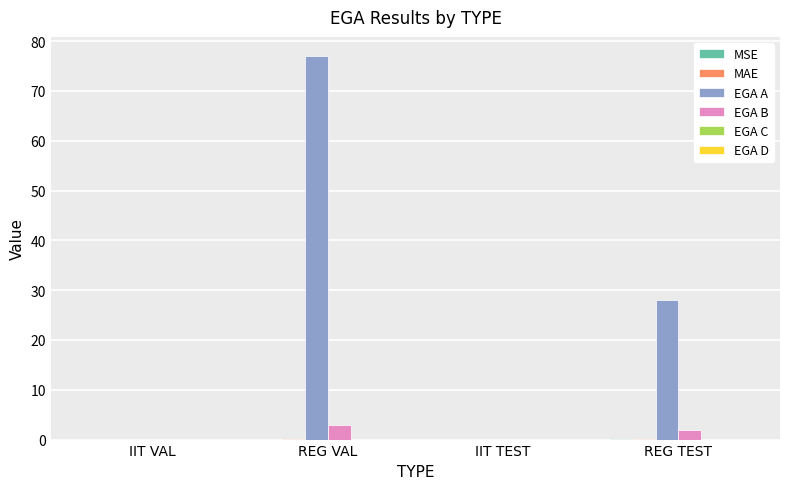

What is the greatest value displayed?

77.0